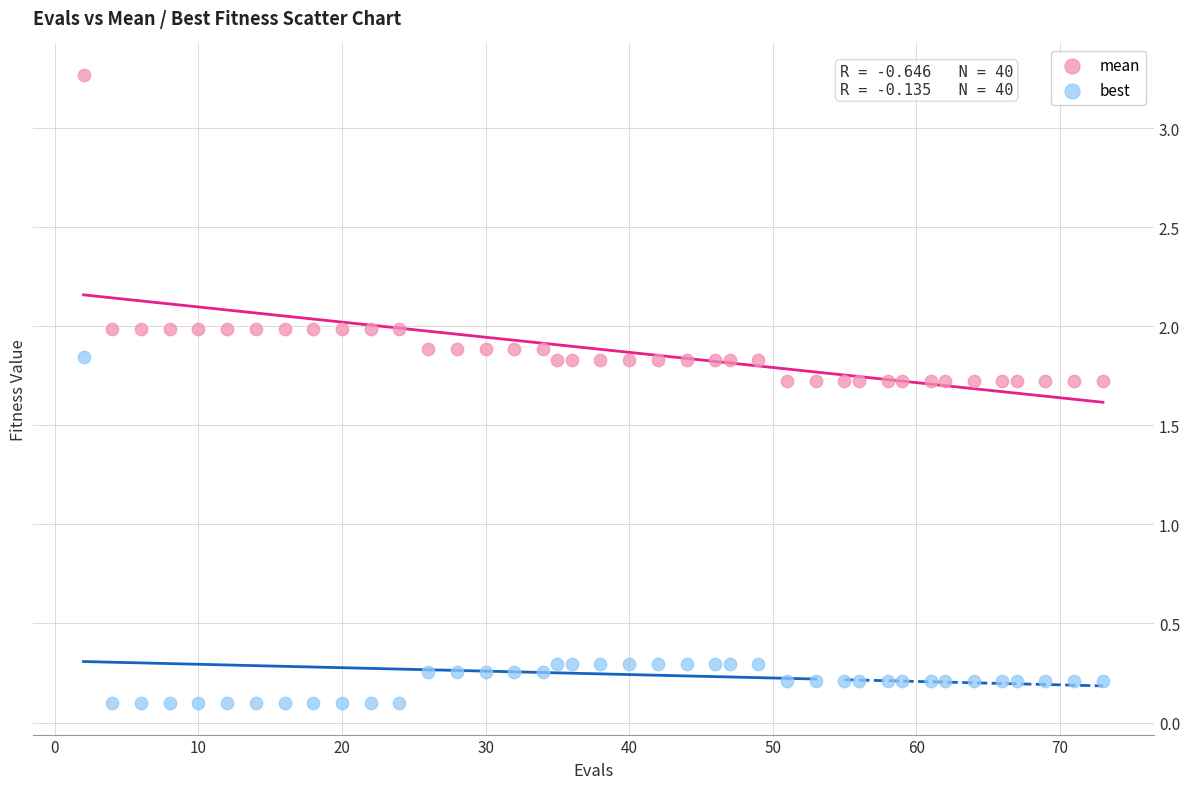

Across all data points, what is the range of X values (max minus min)?

71.0